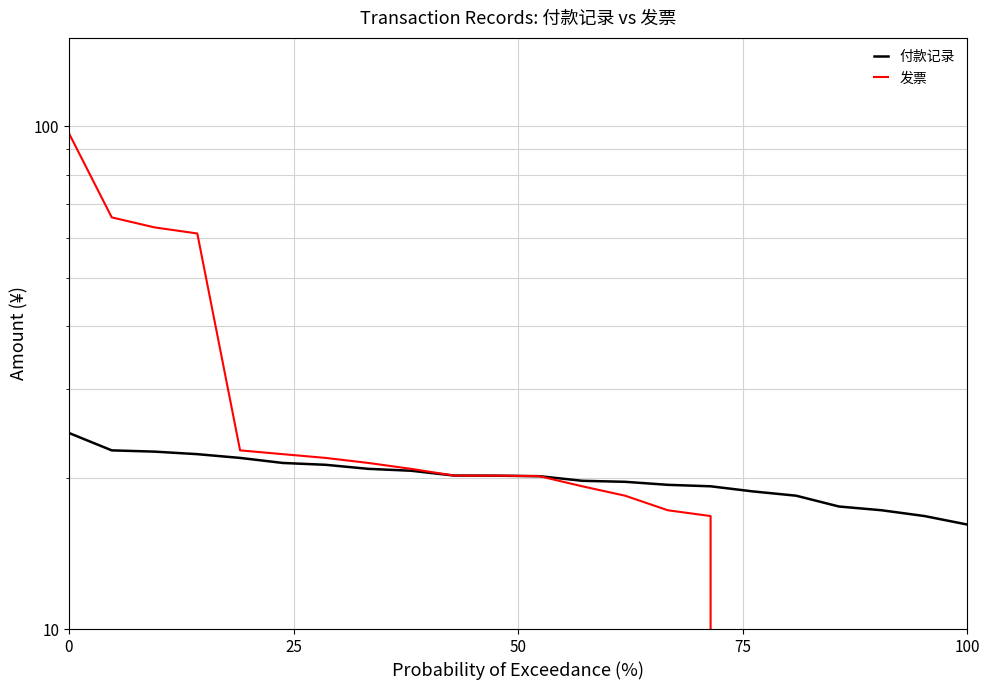

True or false: 付款记录 and 发票 intersect in this chart.

False